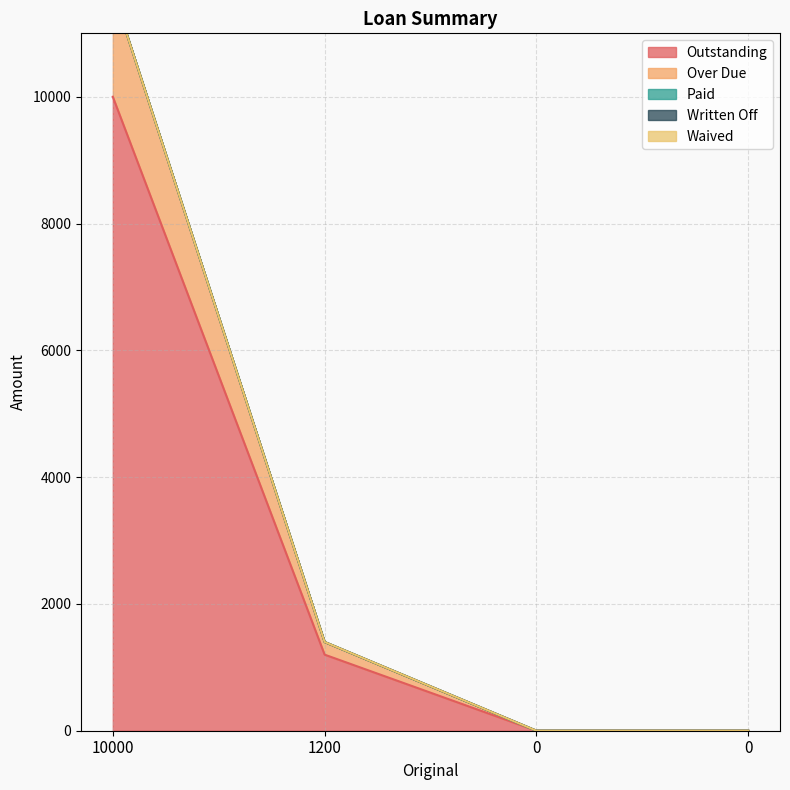

Rank the series by their maximum value, from lowest to highest.

Paid, Written Off, Waived, Over Due, Outstanding